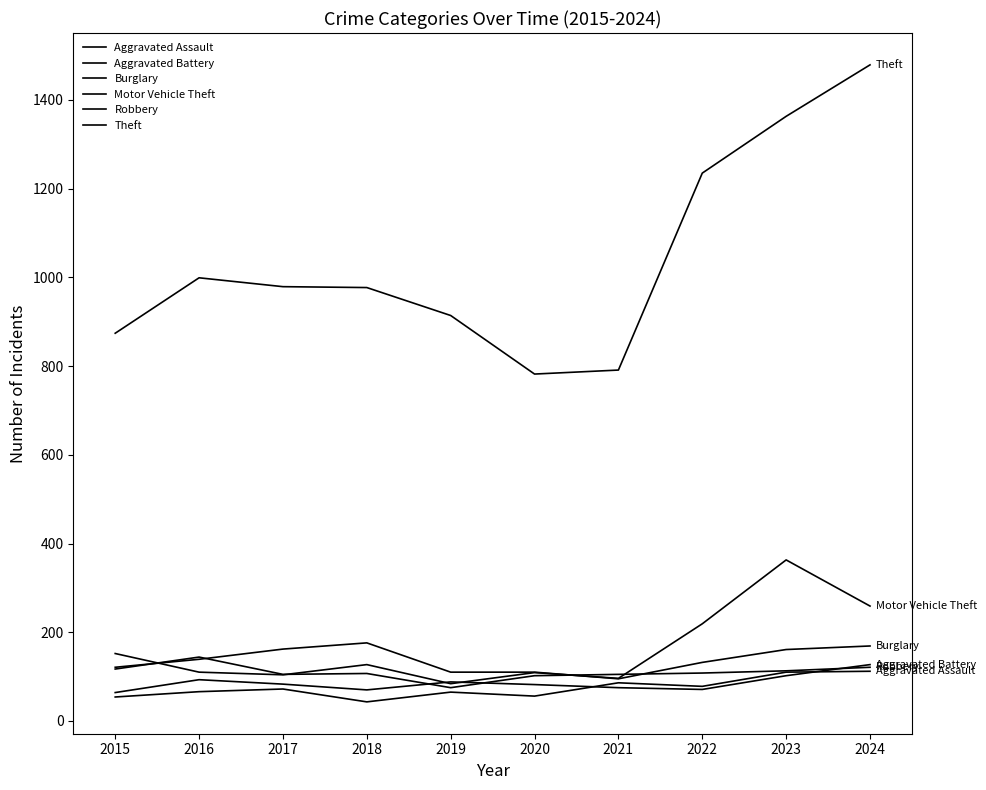

Does the chart display data point markers on the line(s)?

No